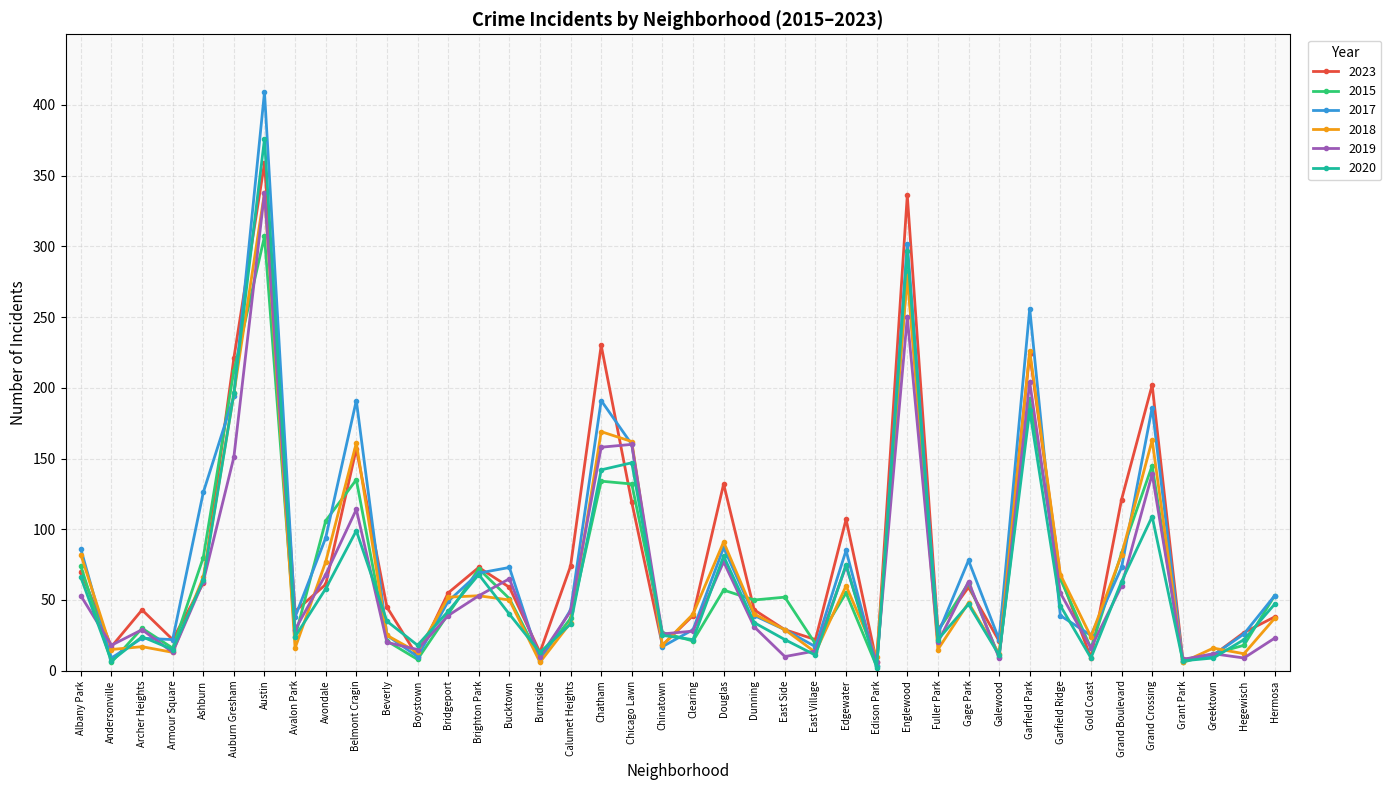

What is the approximate value of 2019 at Grand Boulevard?

60